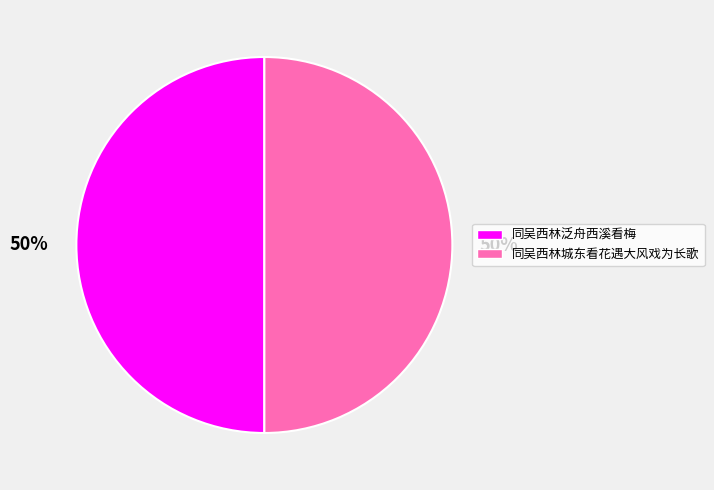

Count the number of slices in the pie.

2